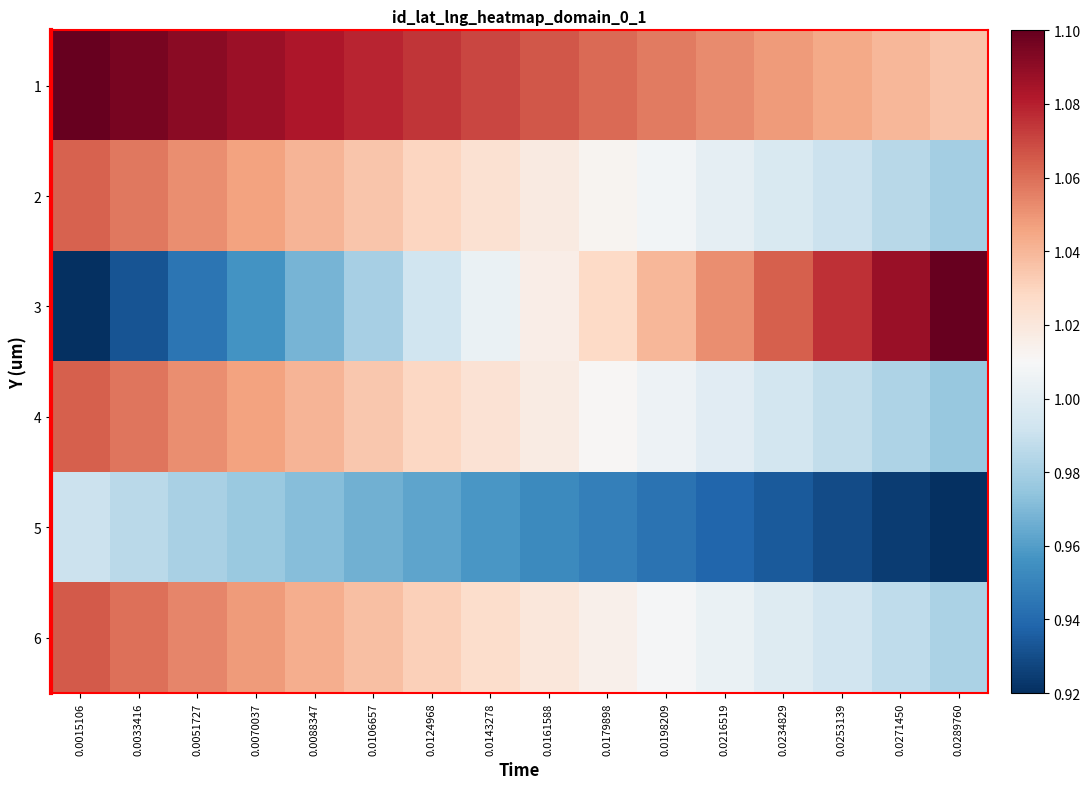

At which category is the sum across all series the highest?

0.0015106